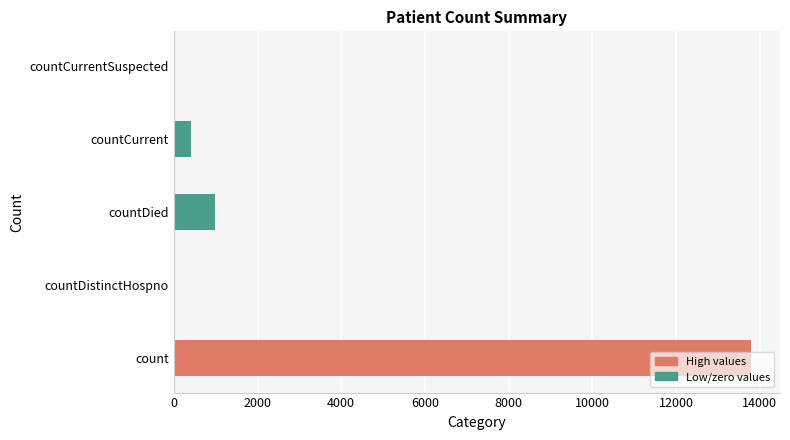

At which label is the value closest to 6895?

countDied